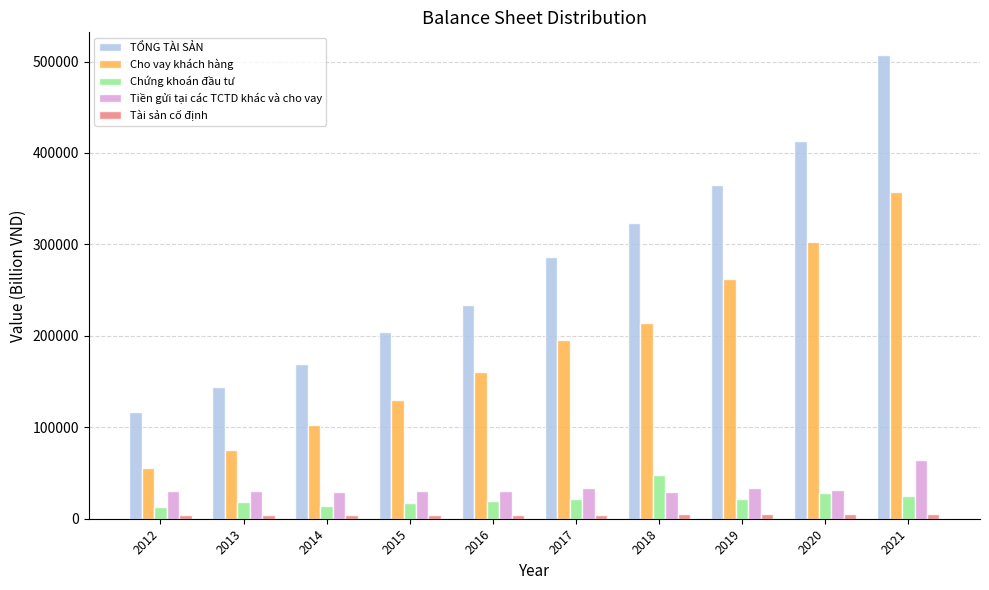

Which series has the largest total across all categories?

TỔNG TÀI SẢN